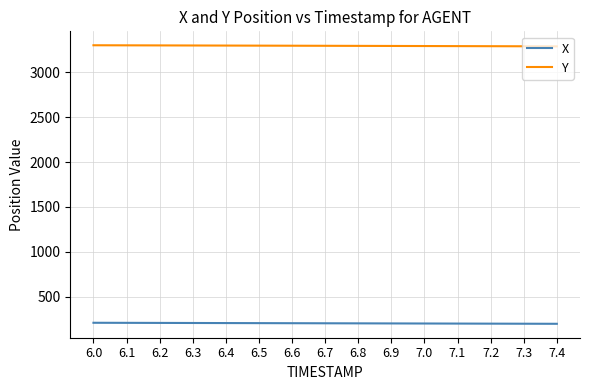

List the series in order of their peak value, lowest first.

X, Y